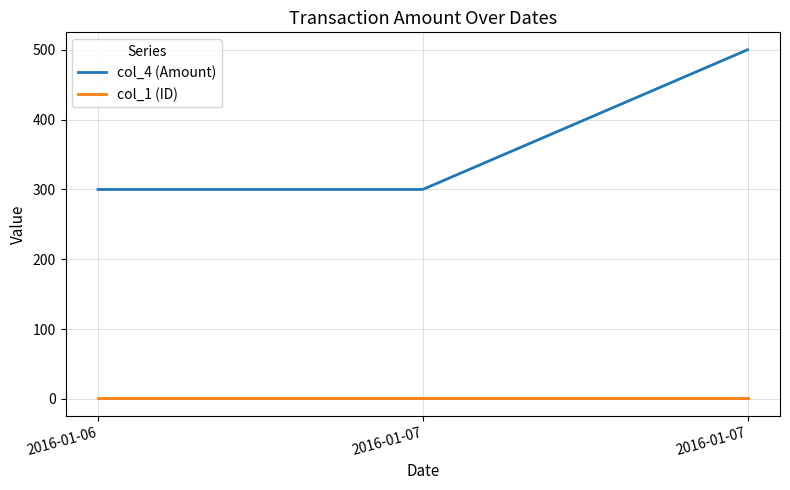

Where is col_4 (Amount) nearest to the value 400?

2016-01-06